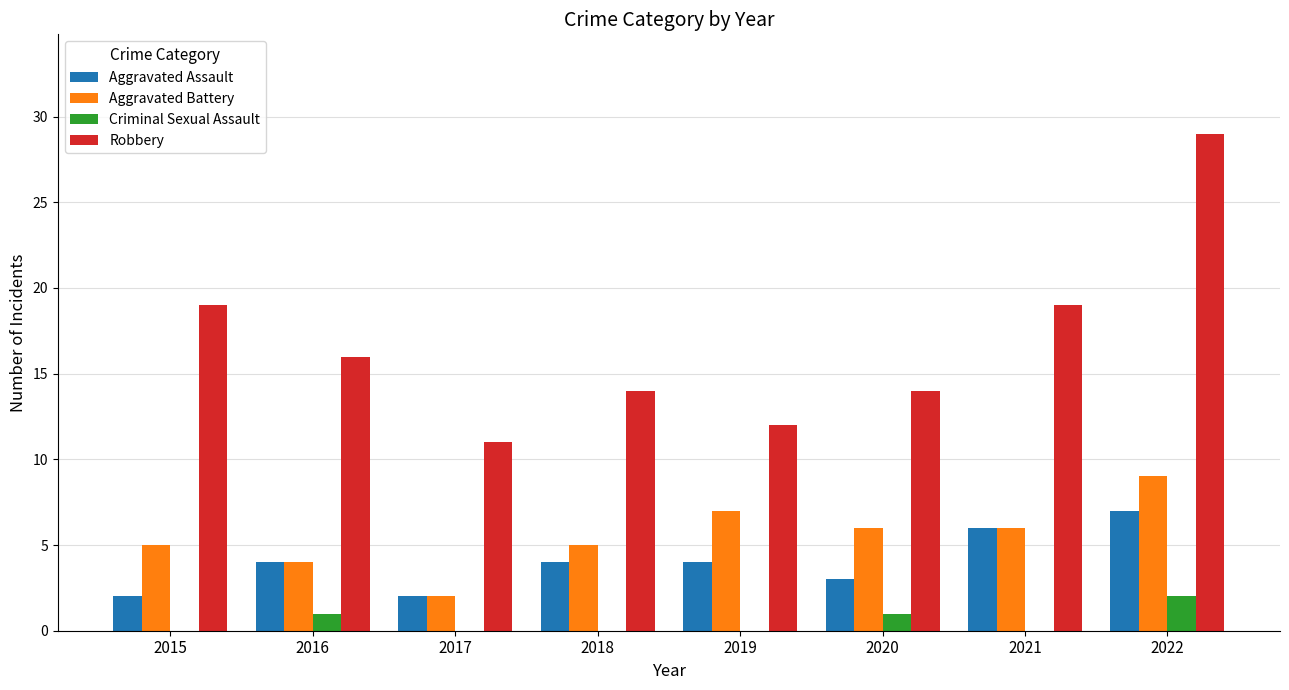

Which series has the largest range (max minus min)?

Robbery